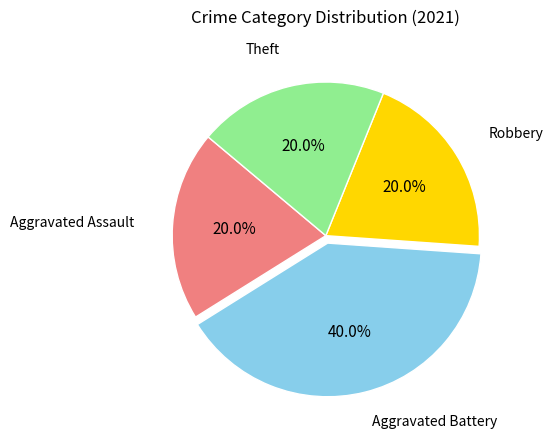

Does any single category account for the majority?

No